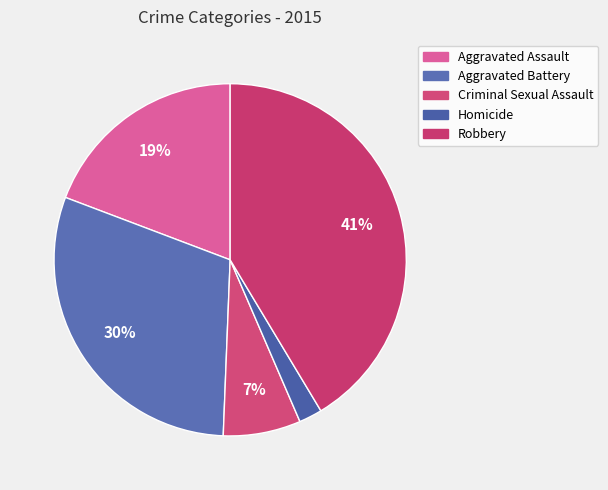

How many slices are in this pie chart?

5